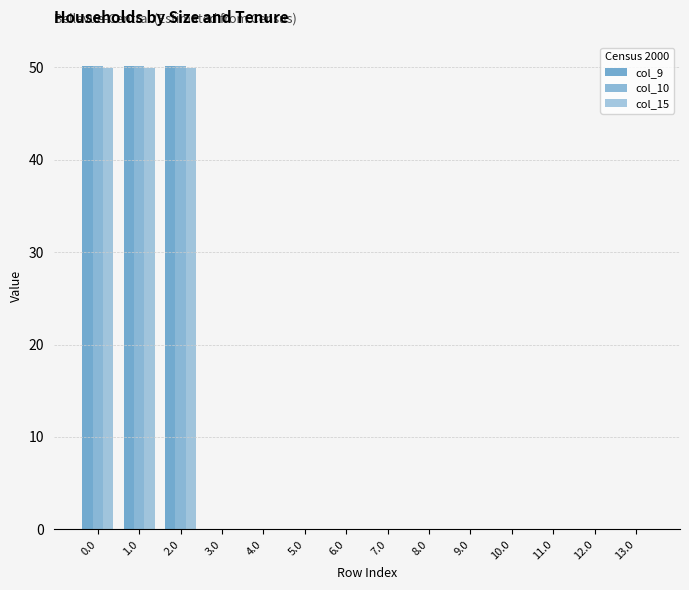

Are the bars grouped side by side (vs. stacked)?

Yes